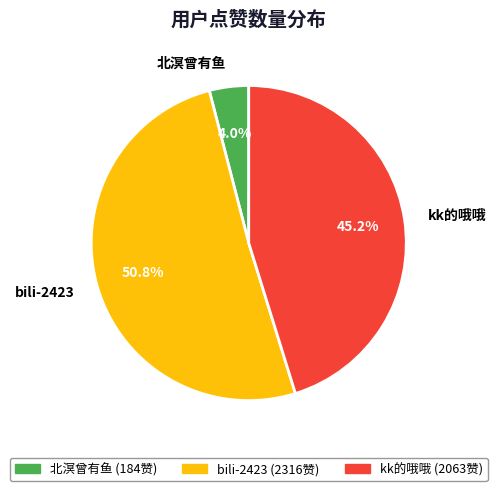

Combined, do kk的哦哦 and bili-2423 account for over 50%?

Yes